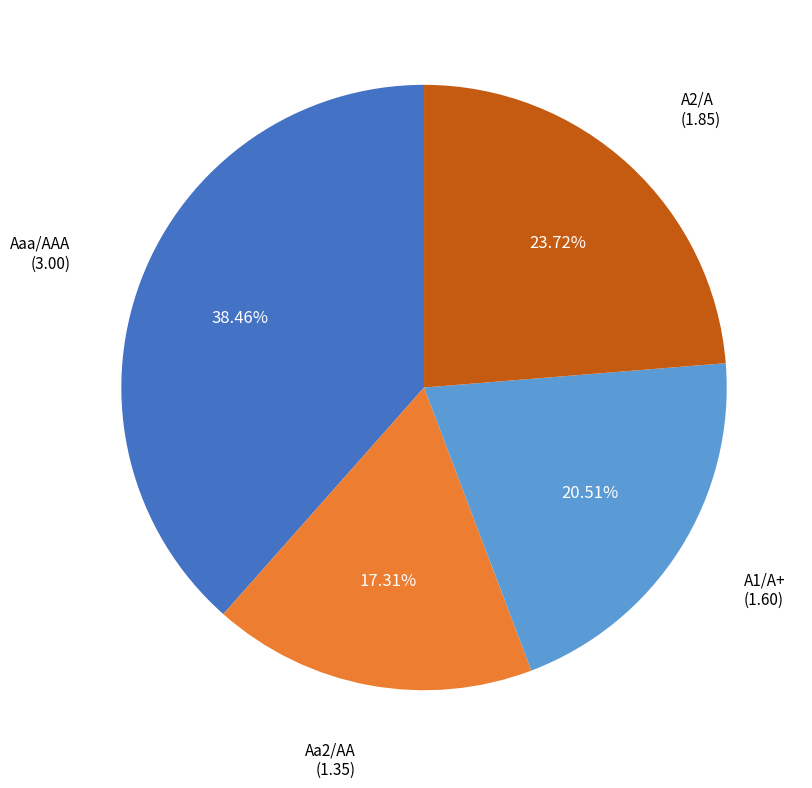

Is there a majority slice in this chart?

No